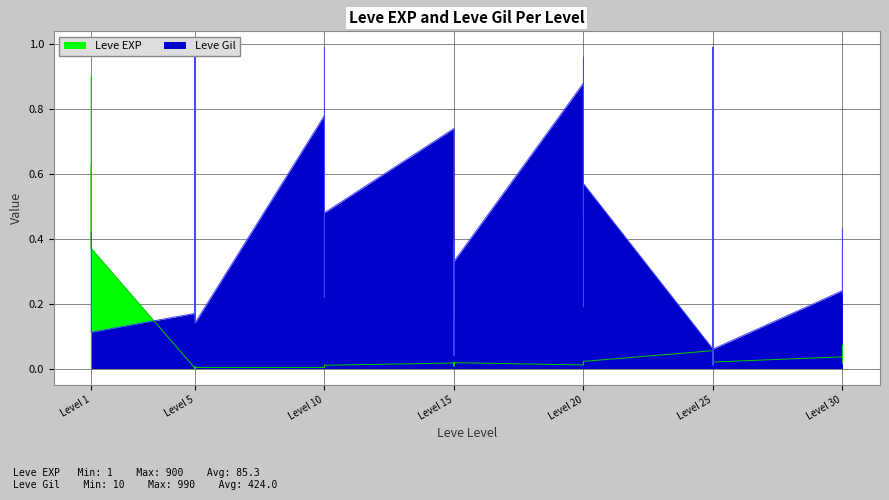

The value of Leve EXP at Level 5 is 0.0. True or false?

False